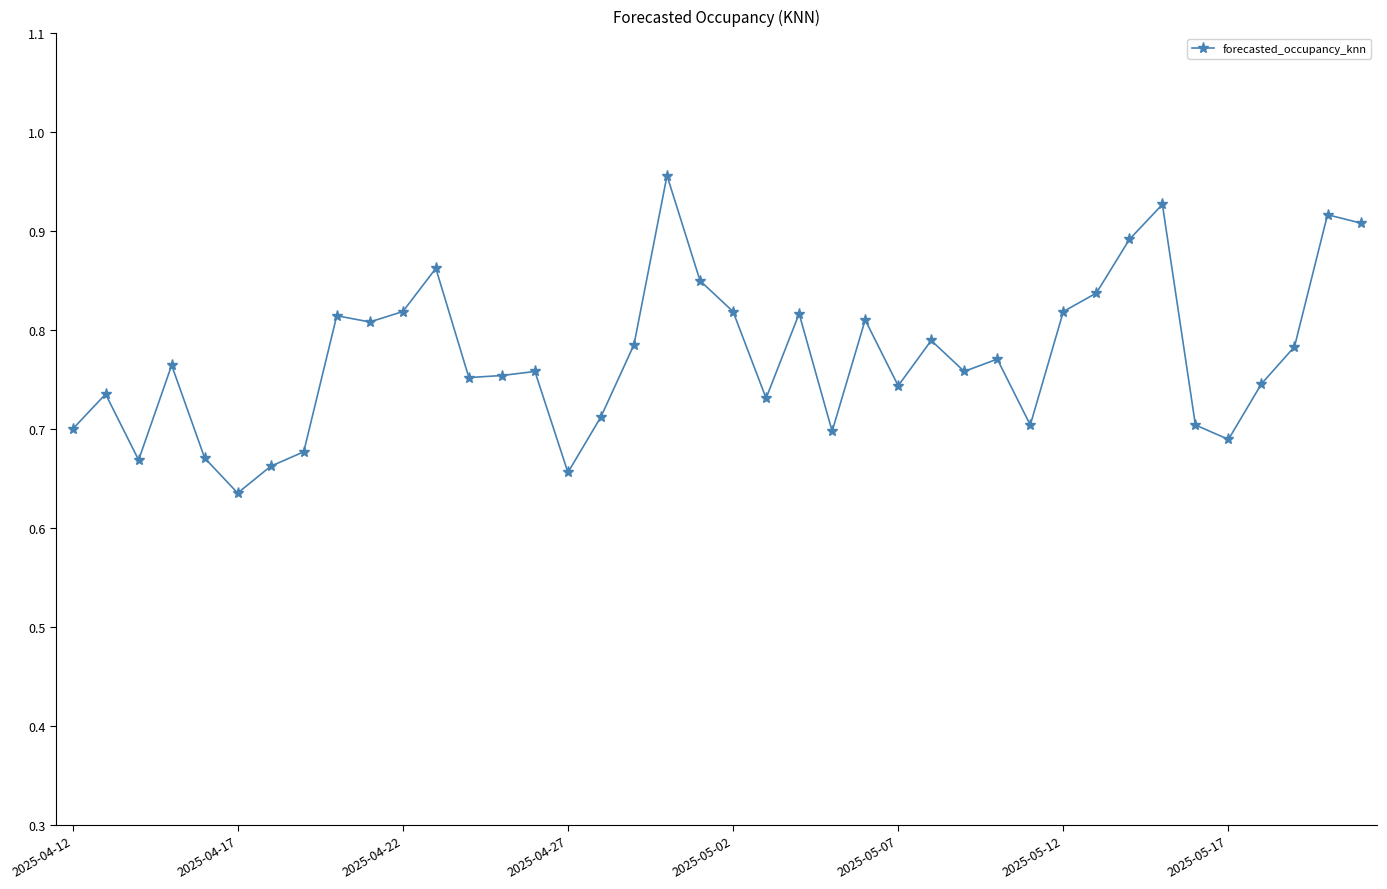

What is the sum of all values?

30.9